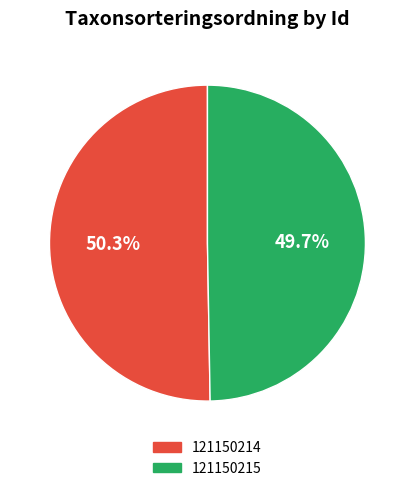

The 121150215 slice represents 60% of the pie. True or false?

False